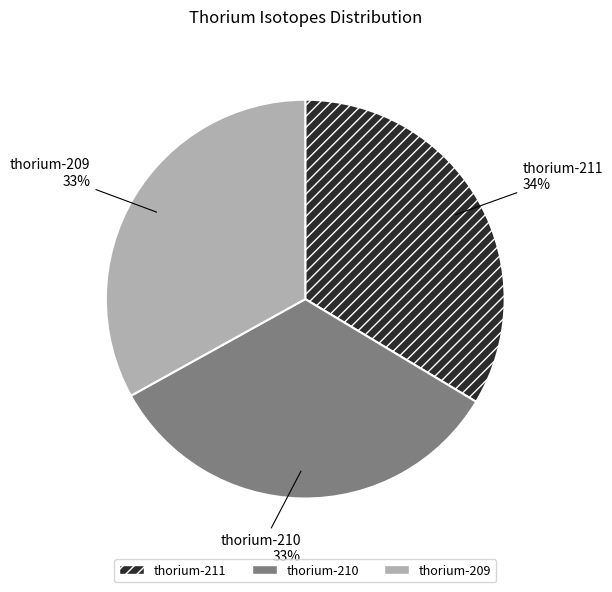

What percentage is the thorium-209 slice, to the nearest percent?

33%